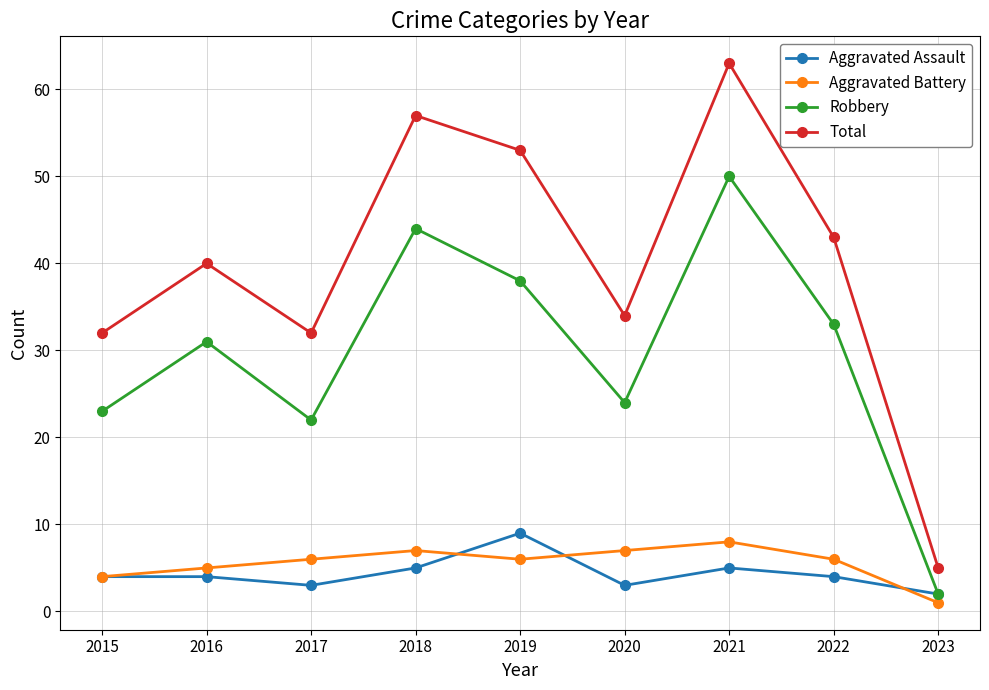

After their last crossing, which series has the higher values: Aggravated Assault or Aggravated Battery?

Aggravated Assault